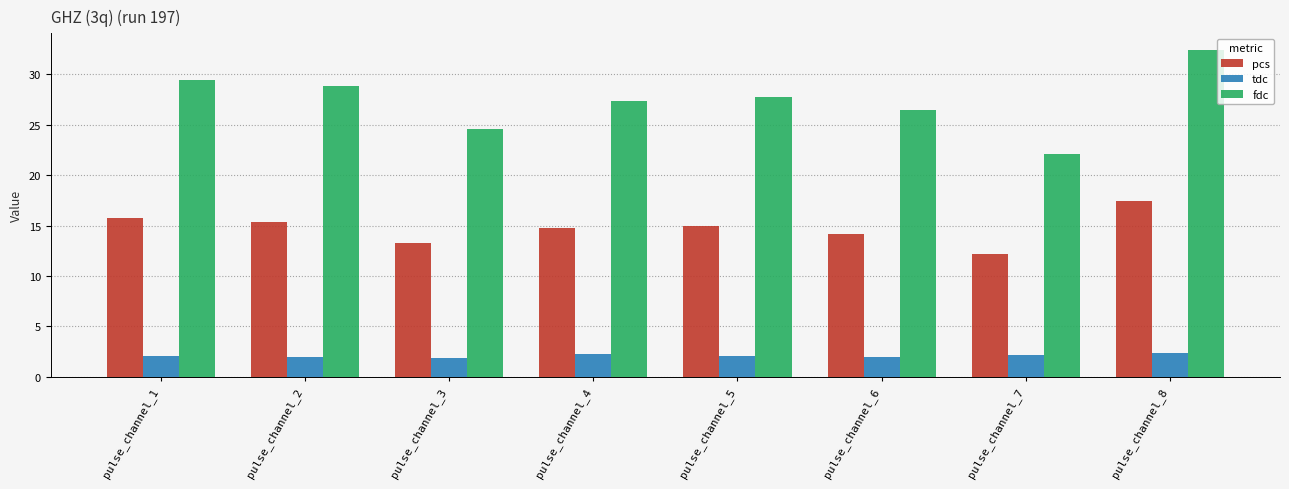

What is the sum of the tdc values at pulse_channel_5 and pulse_channel_2?

4.0